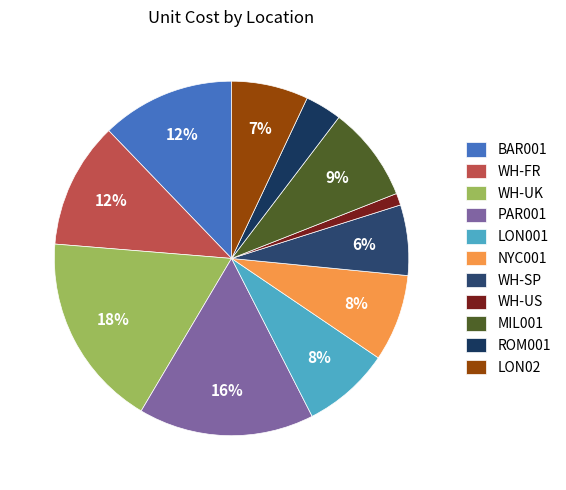

How many slices are in this pie chart?

11